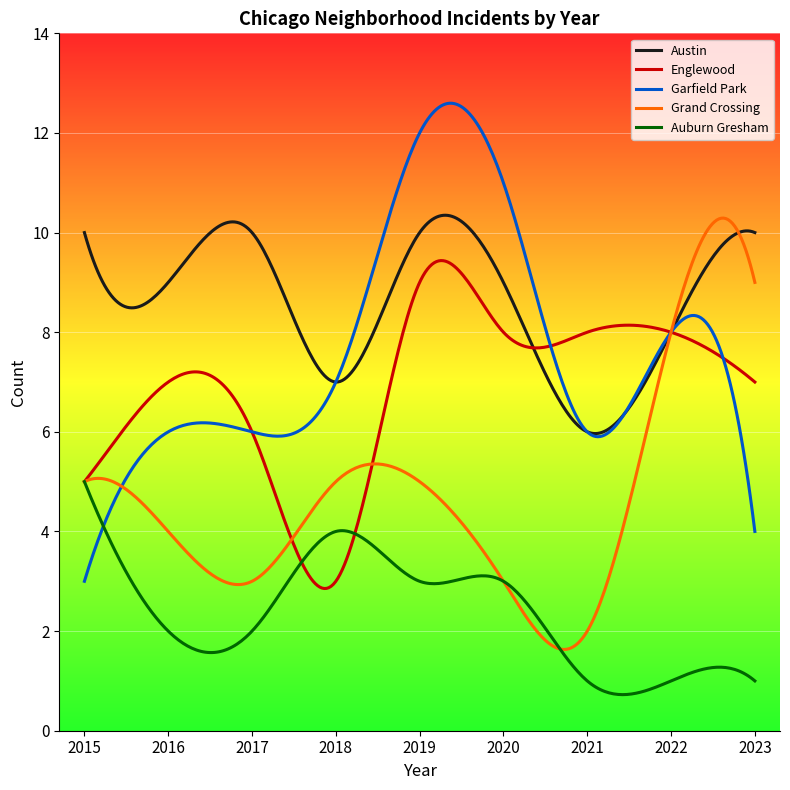

True or false: Auburn Gresham and Austin intersect in this chart.

False